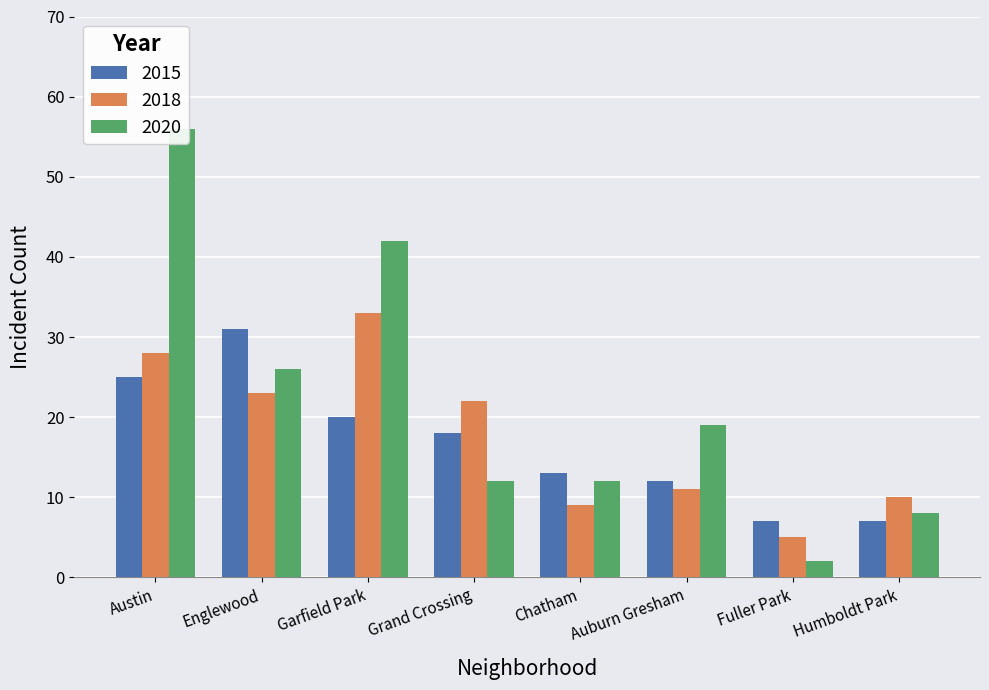

How many positive values does the 2018 series have?

8